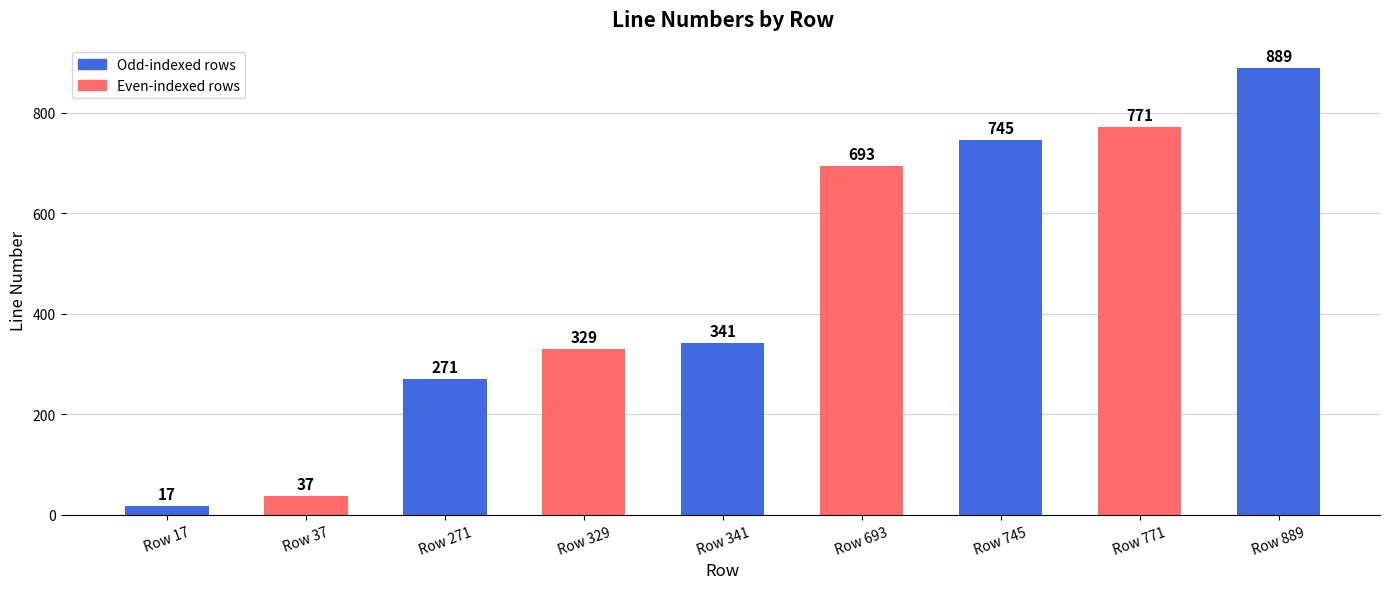

List the labels in order of value, smallest first.

Row 17, Row 37, Row 271, Row 329, Row 341, Row 693, Row 745, Row 771, Row 889